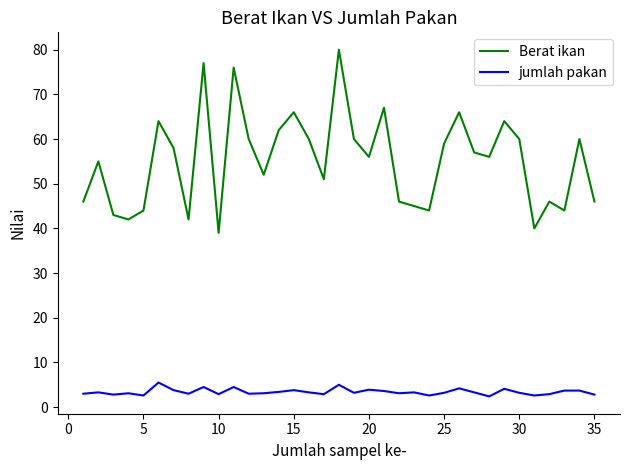

What is the difference between the maximum and minimum values in the jumlah pakan series?

3.1